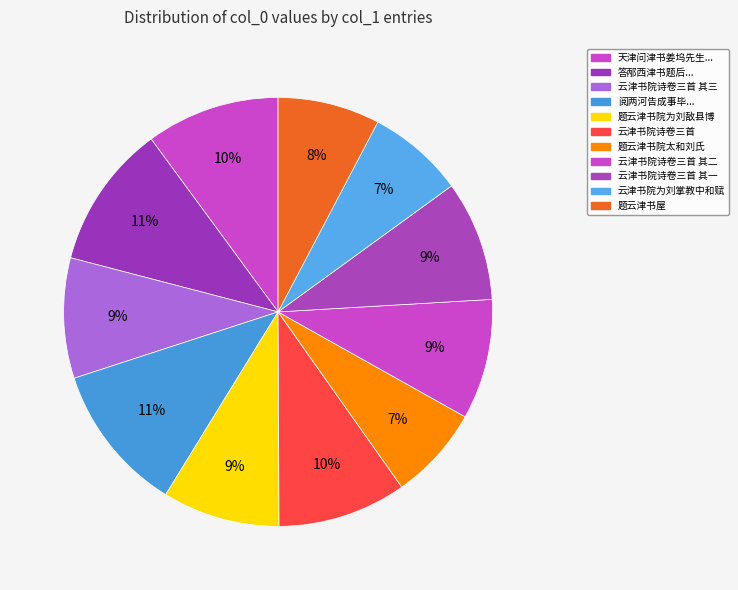

Which slice is the largest?

阅两河告成事毕因有恩诏星夜回京至天津书怀